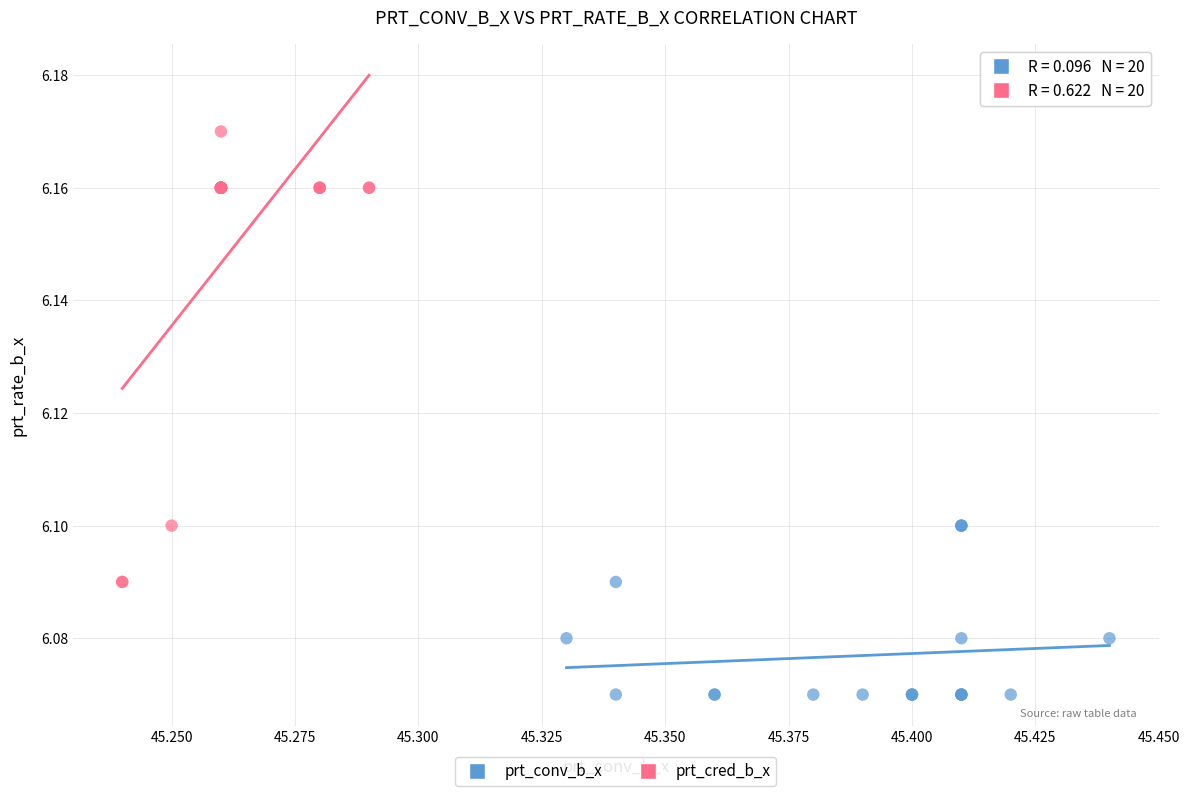

Which series reaches the minimum Y coordinate?

prt_conv_b_x